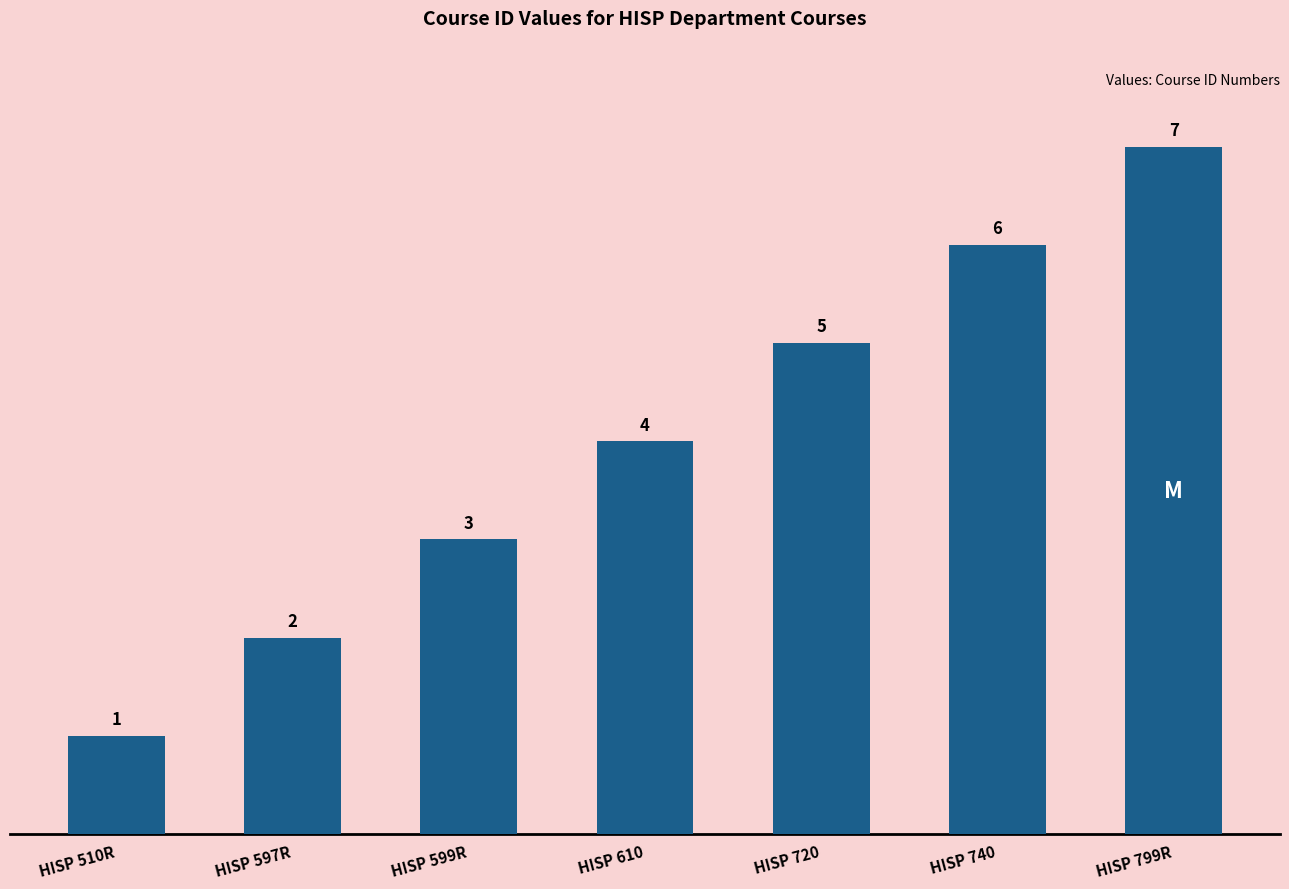

Reading right to left, what are all the values shown in this chart?

7	6	5	4	3	2	1